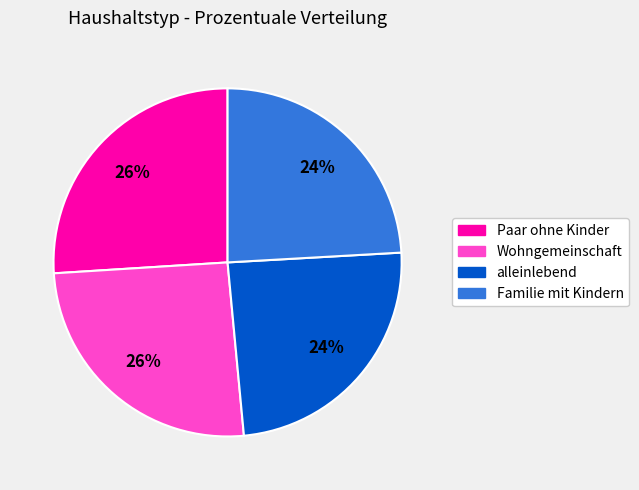

Which has a higher value, Paar ohne Kinder or Familie mit Kindern?

Paar ohne Kinder